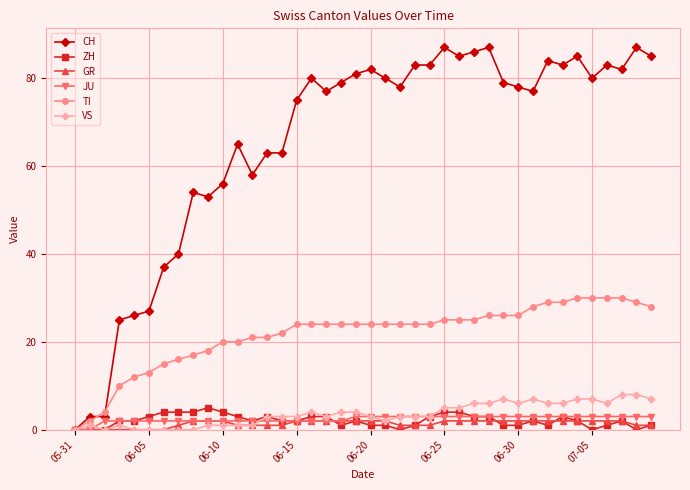

Which series has the widest spread of values?

CH